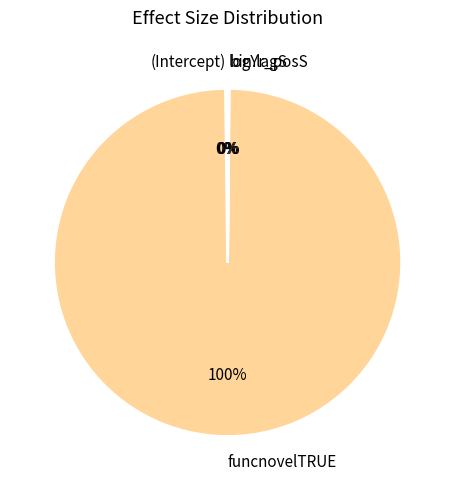

What is the largest slice in the pie chart?

funcnovelTRUE